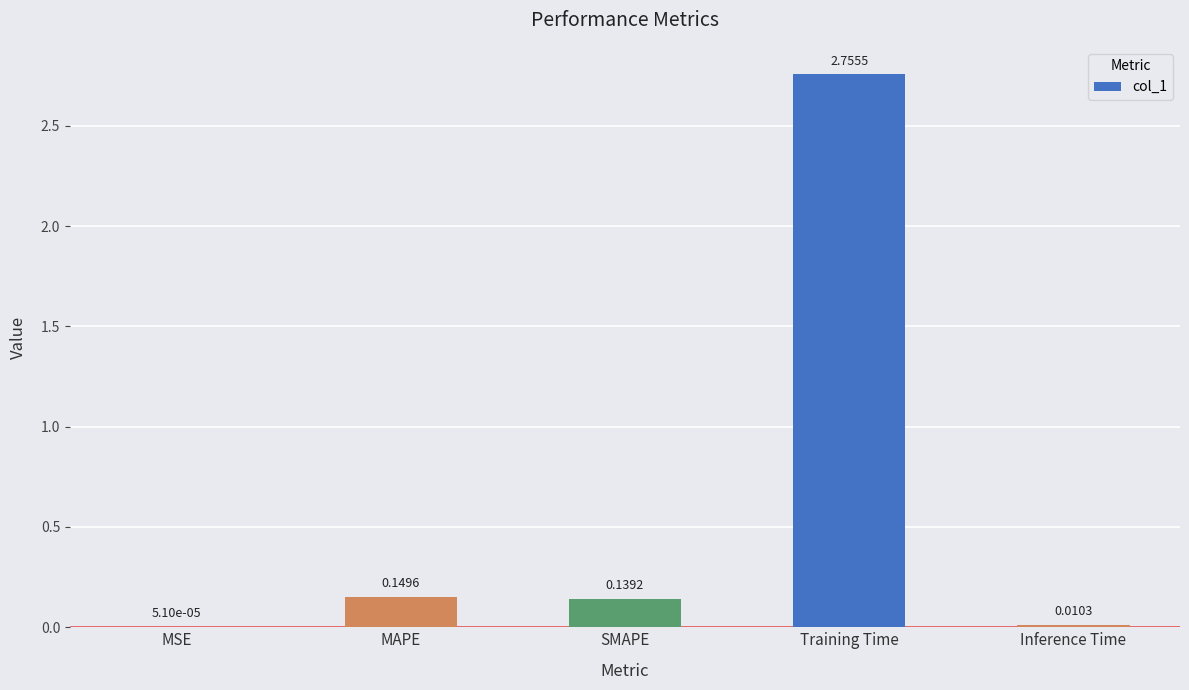

What is the sum of all values?

3.1